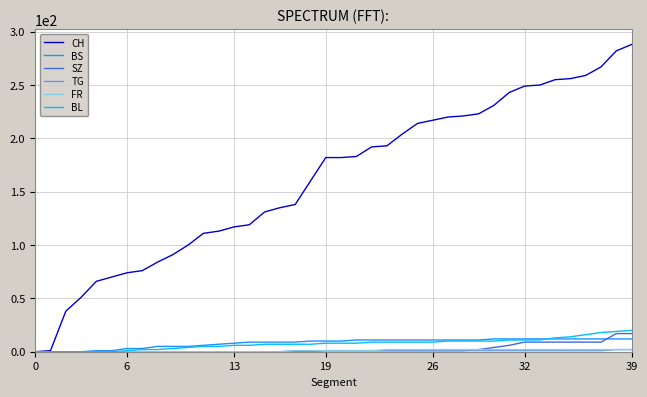

Which series has the largest total across all categories?

CH